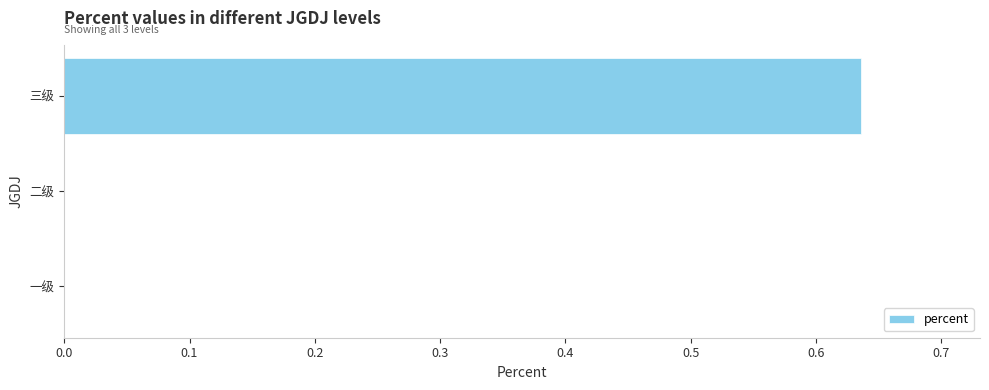

How many categories are shown in the chart?

3